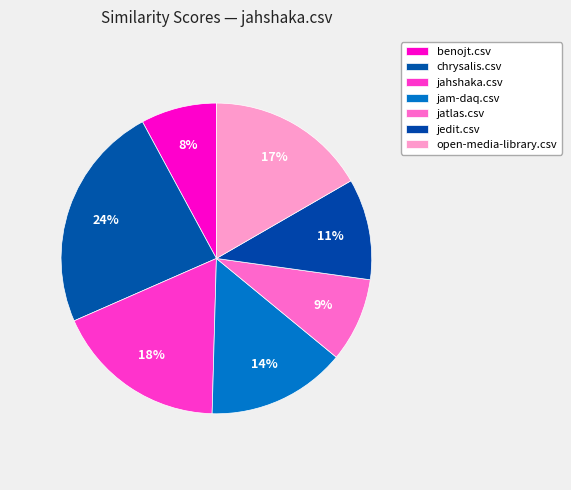

Which slice is the smallest?

benojt.csv